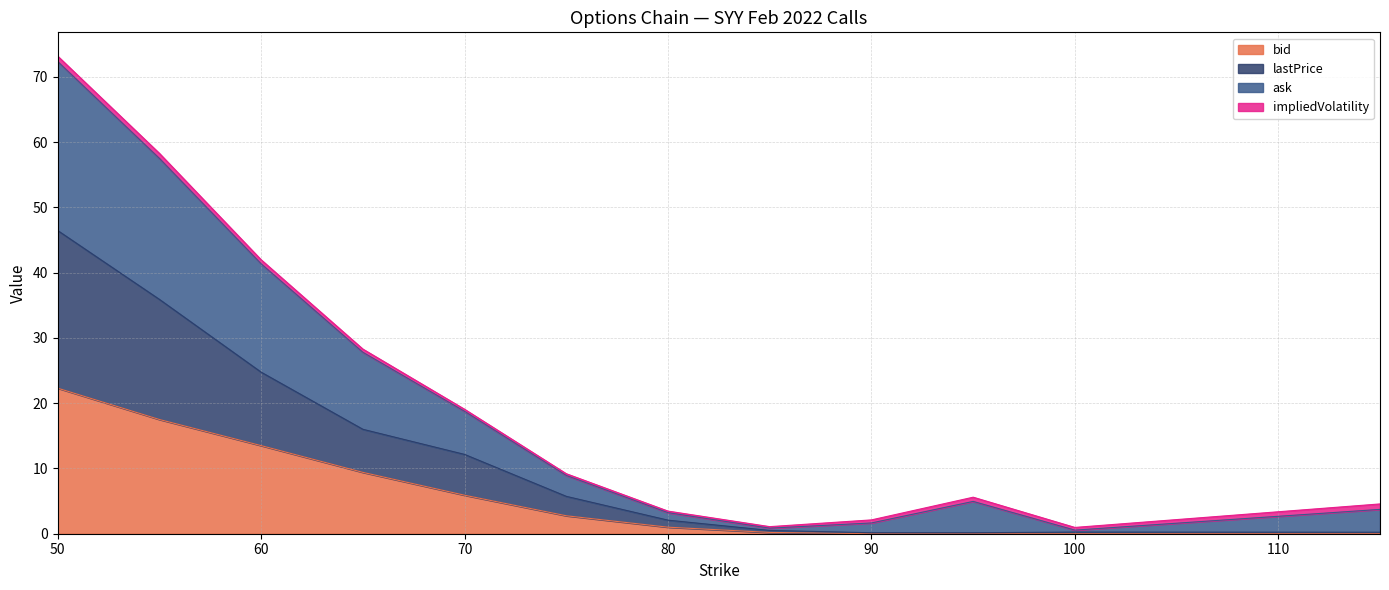

Does the chart display data point markers on the line(s)?

No